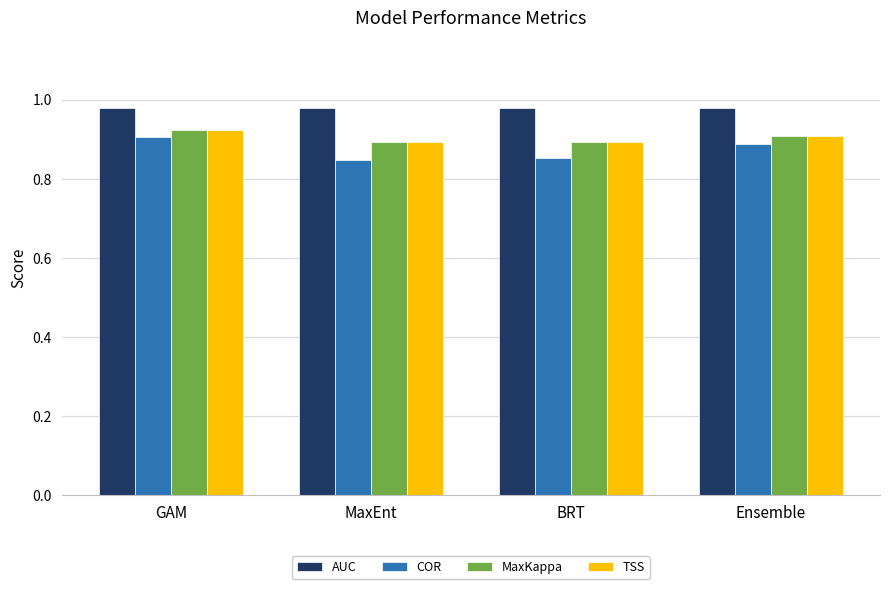

What is the sum of all COR values?

3.5